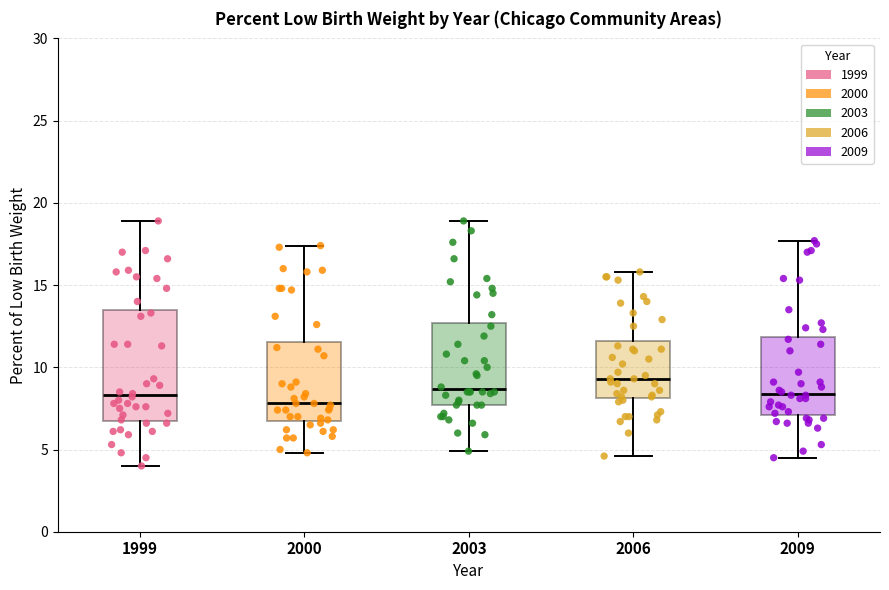

Which box is the tallest, from its lower edge to its upper edge?

1999